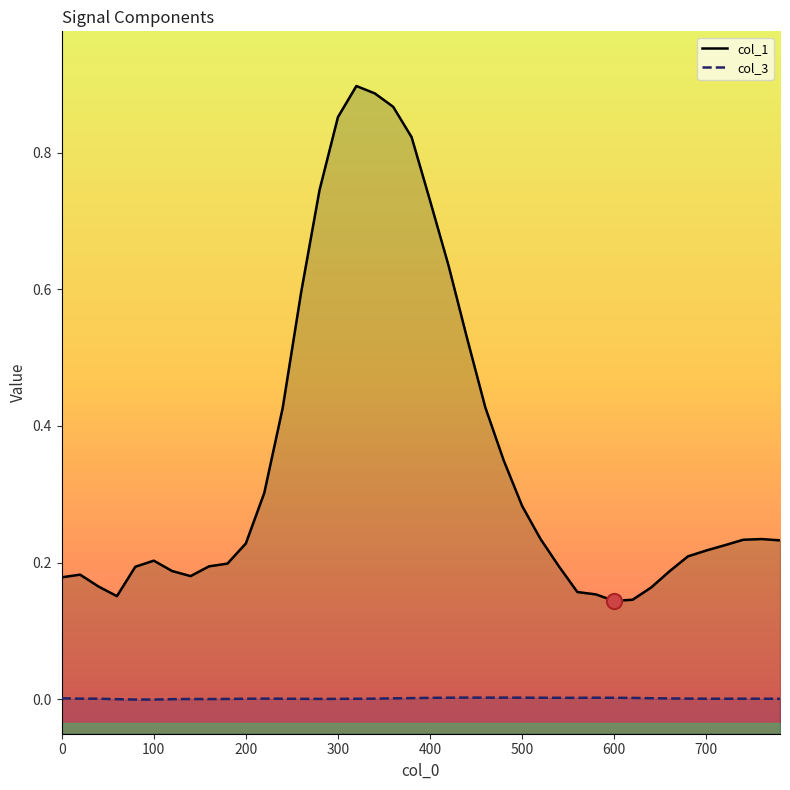

Which series reaches the minimum Y coordinate?

col_3